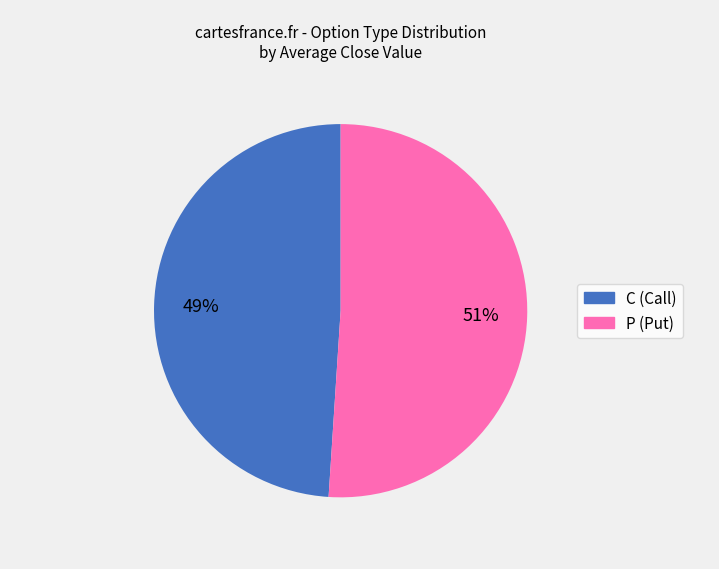

Which category has the biggest portion of the pie?

P